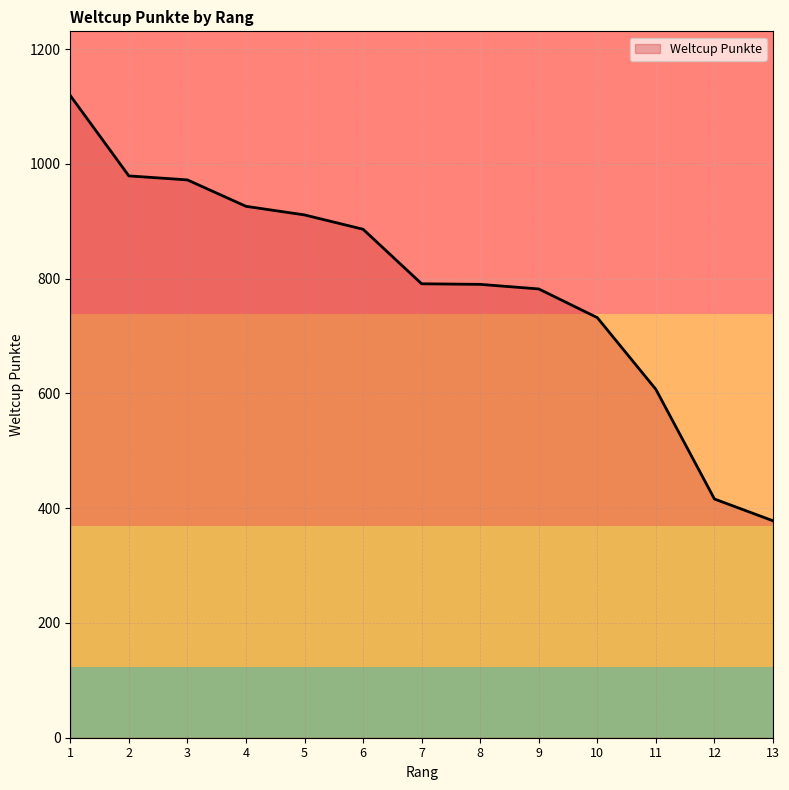

How many lines are shown in the chart?

1